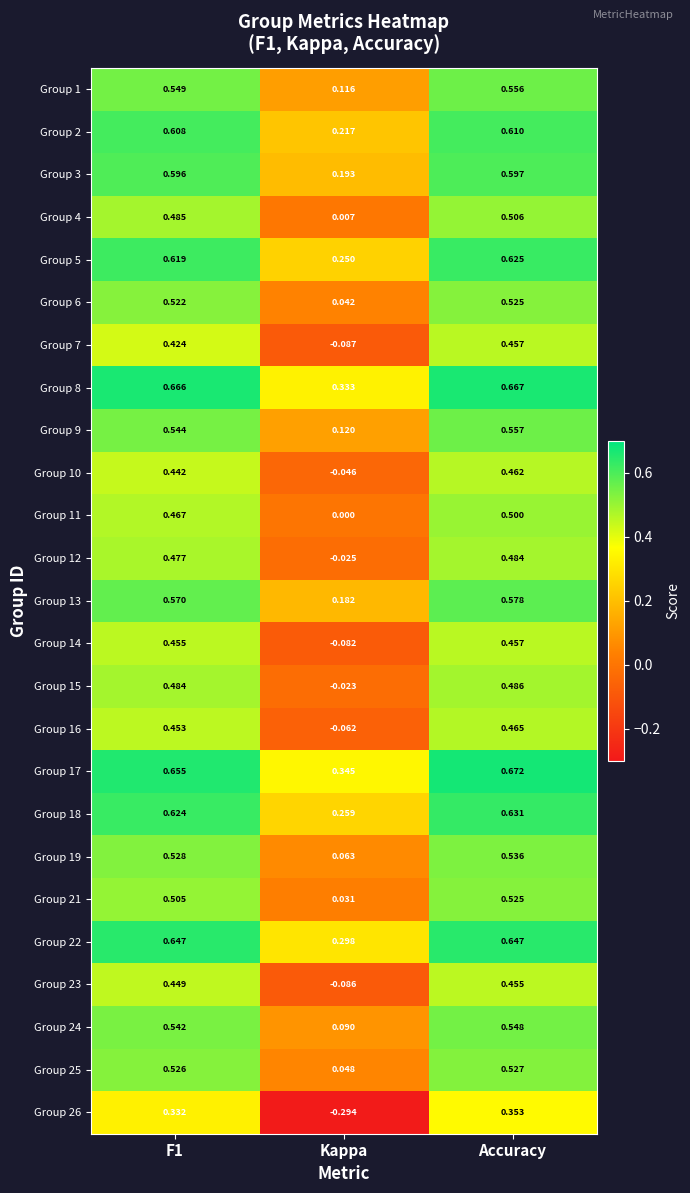

At which category does the chart reach its peak across all series?

Accuracy